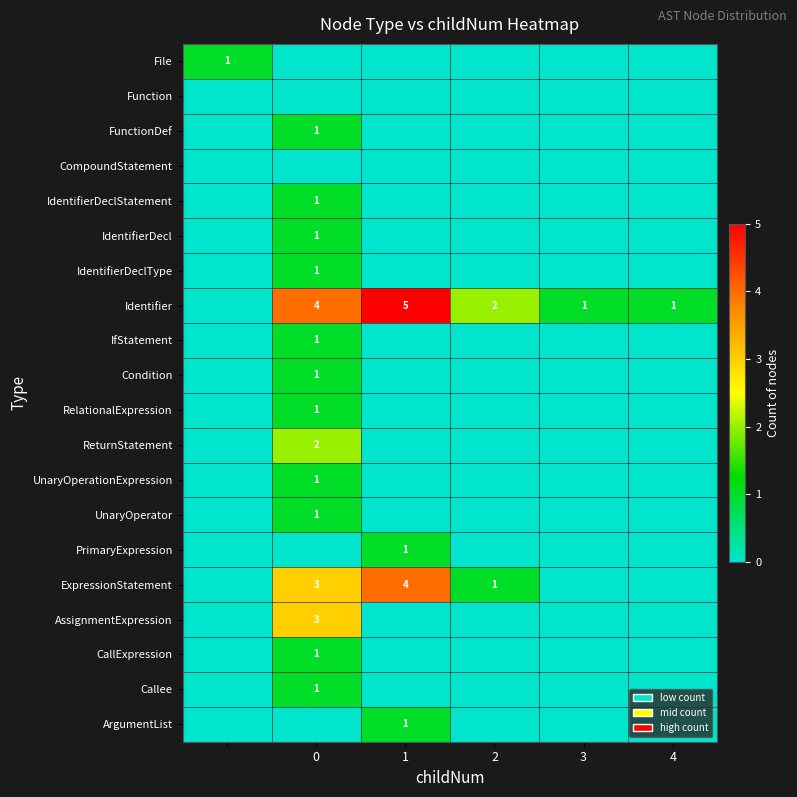

The PrimaryExpression series shows 1 at 1. True or false?

True